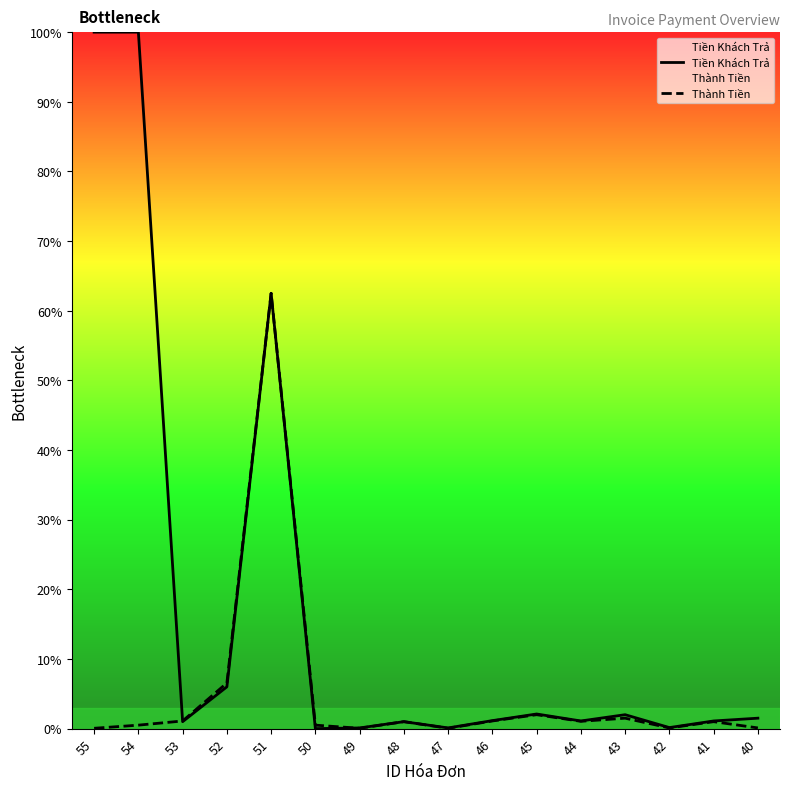

How many data points in Tiền Khách Trả are above 23000?

7